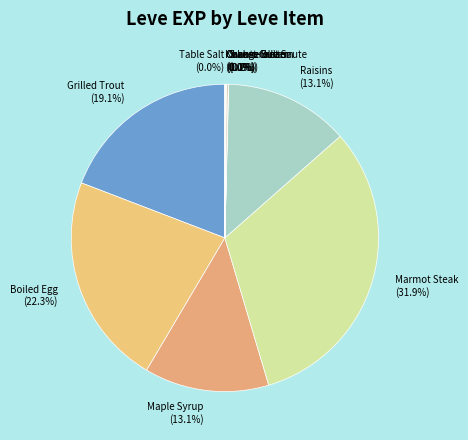

Does any single category account for the majority?

No